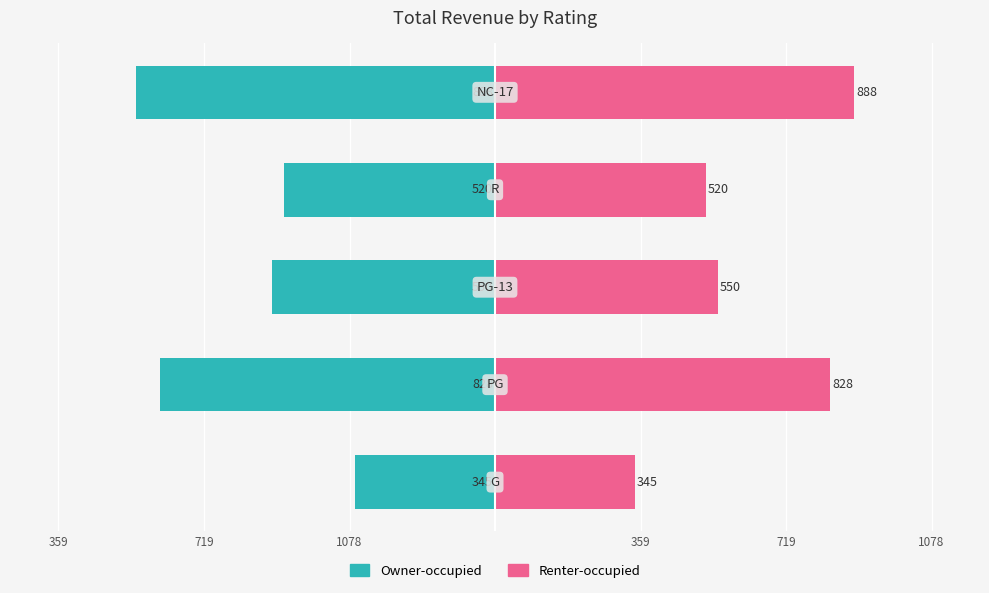

Read the Owner-occupied value at 719.

-828.5